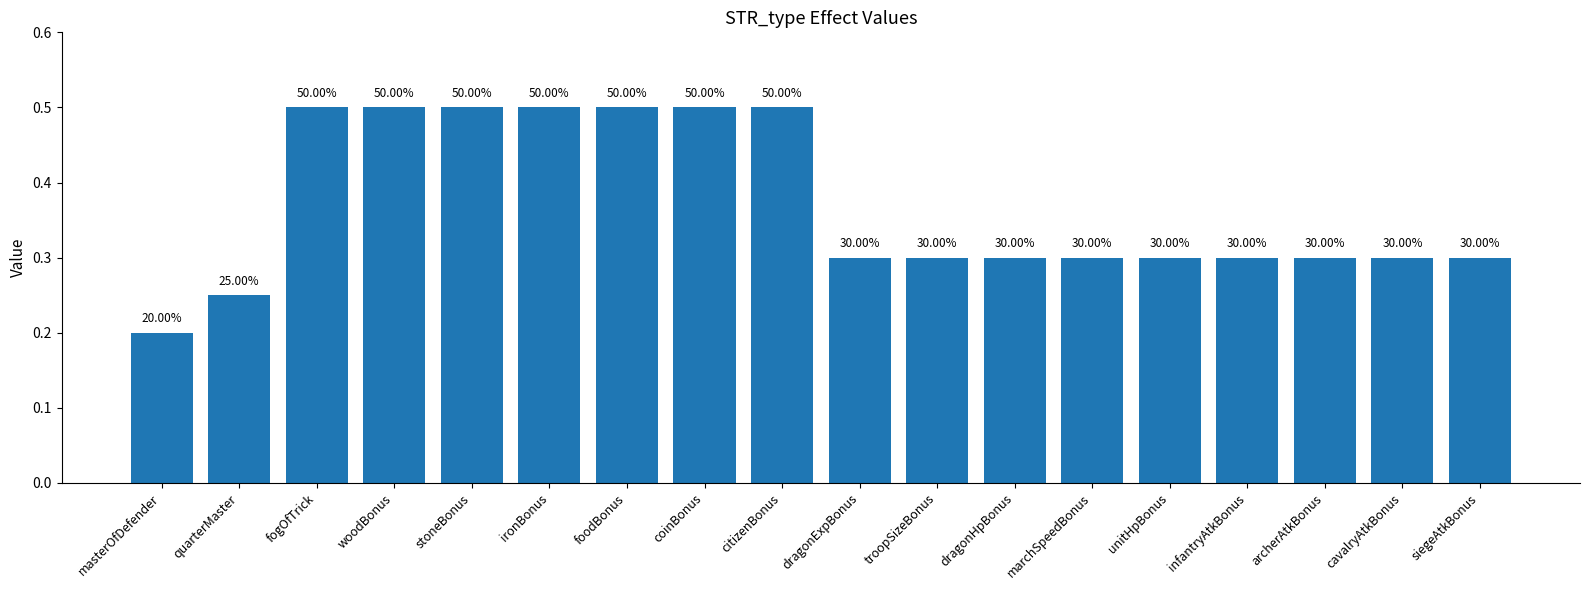

True or false: the data shows 0.2 at foodBonus.

False